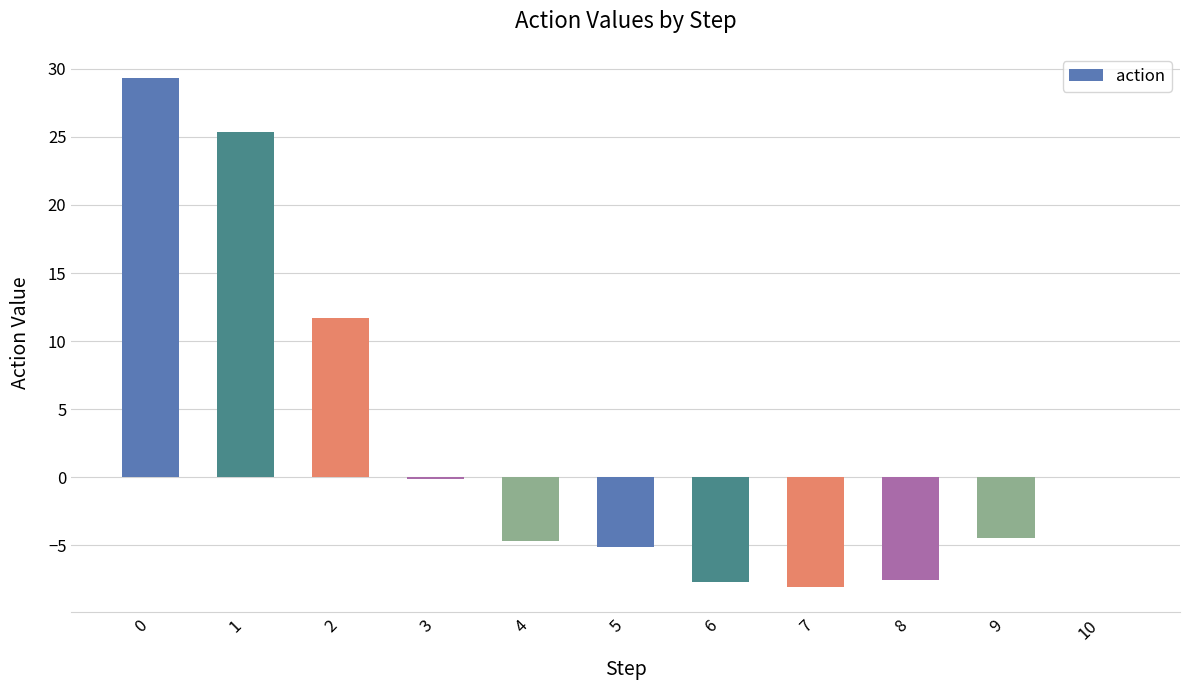

How many categories are shown in the chart?

11